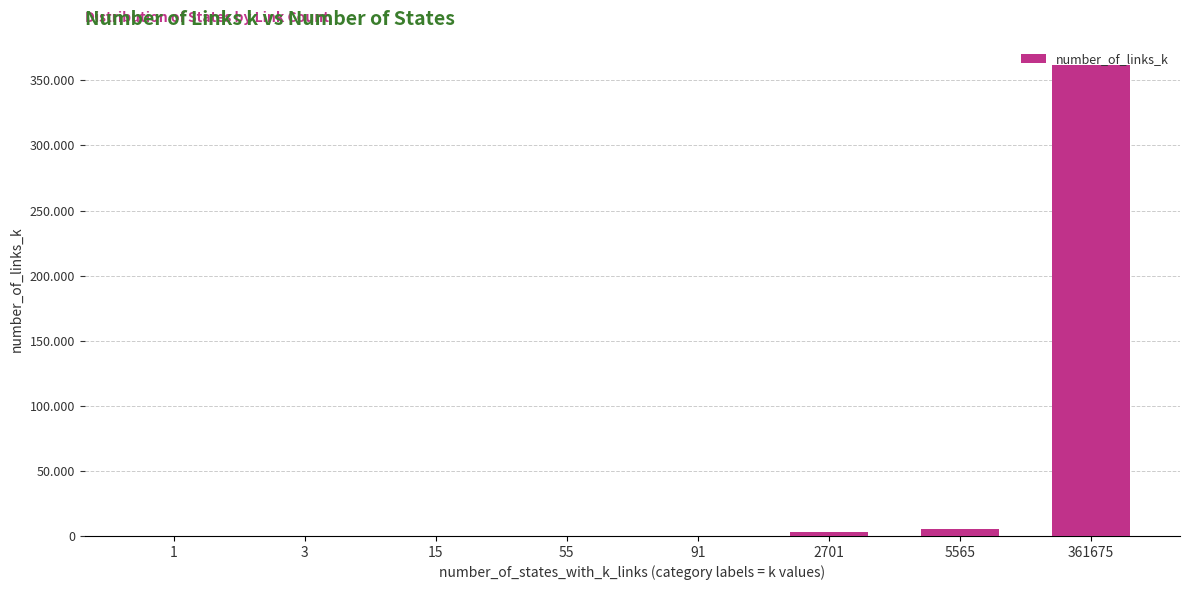

How many categories are shown in the chart?

8